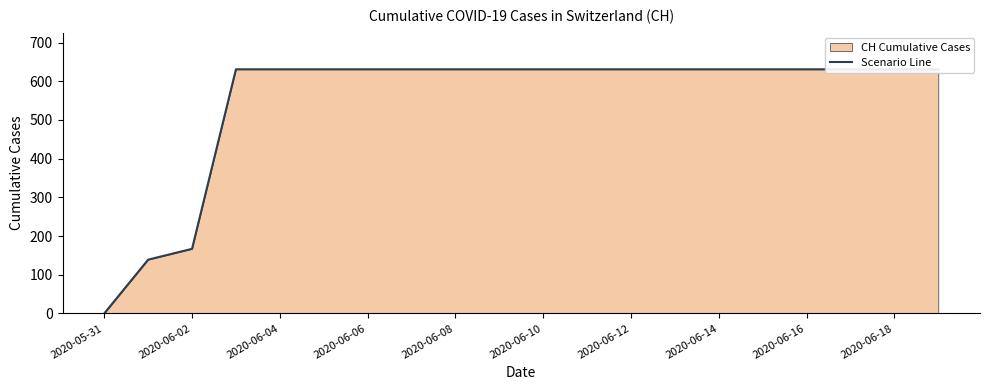

What is the difference between the maximum and minimum values?

631